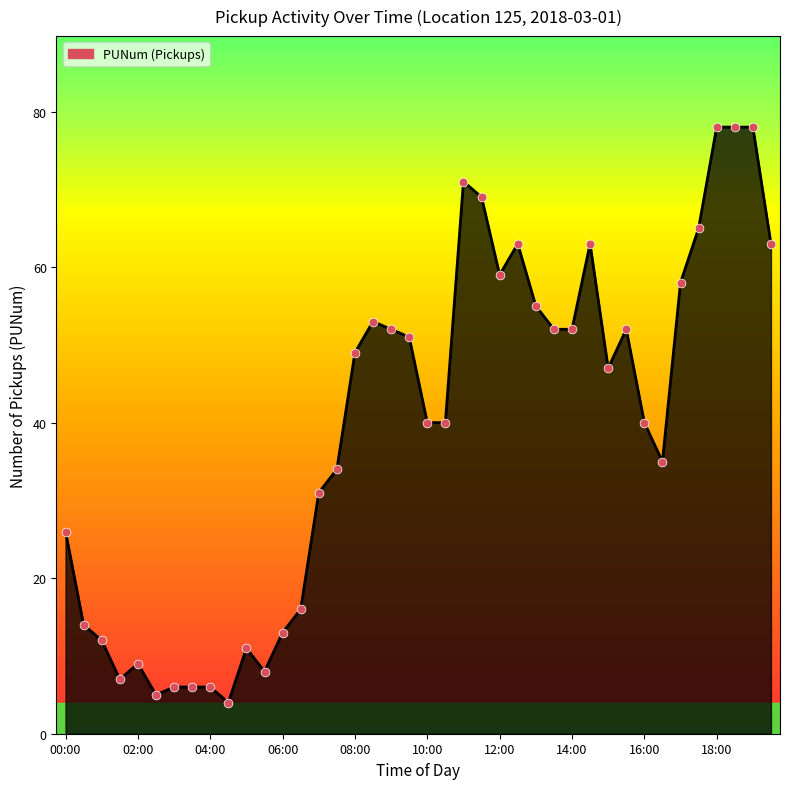

What is the greatest value displayed?

78